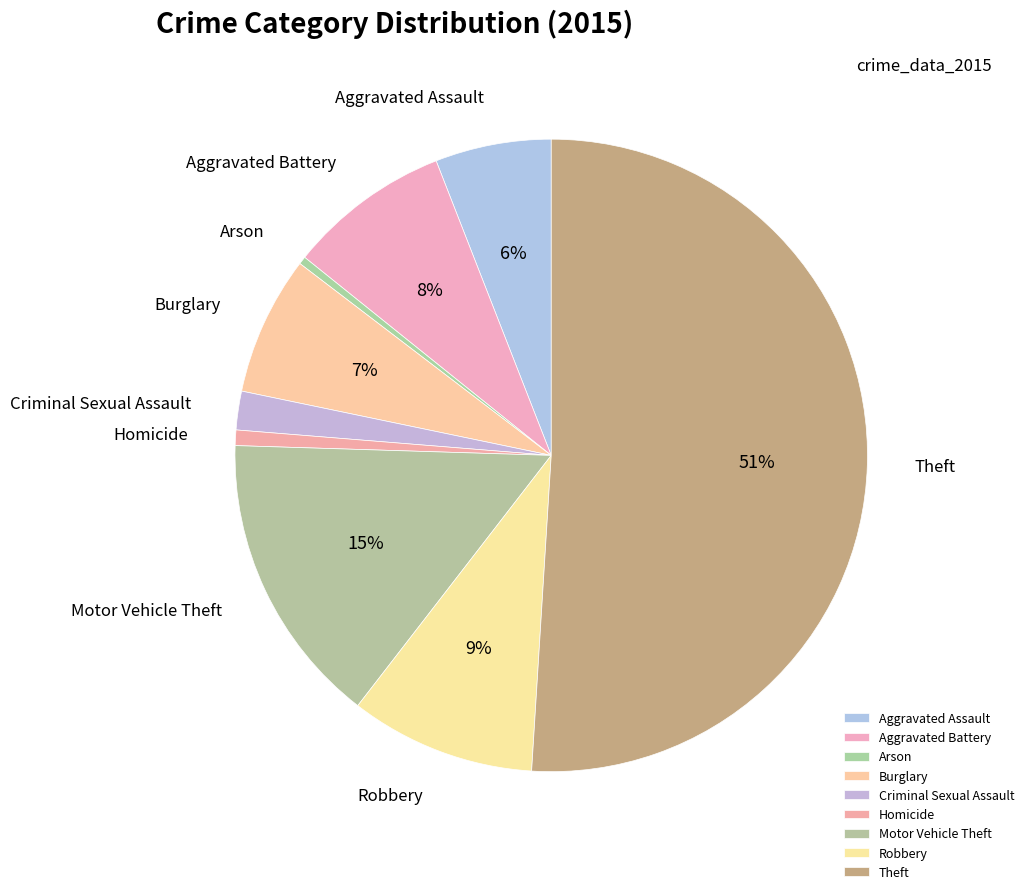

To the nearest percent, what is the combined percentage of Homicide and Robbery?

10%